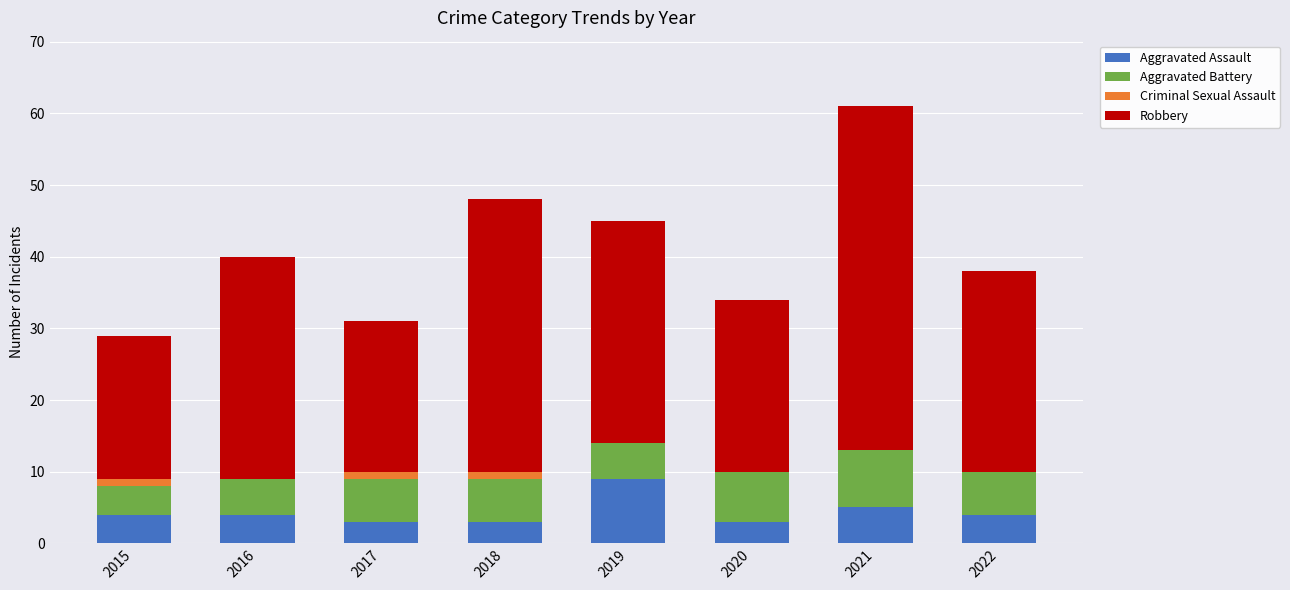

What is the total value across all series at 2016?

40